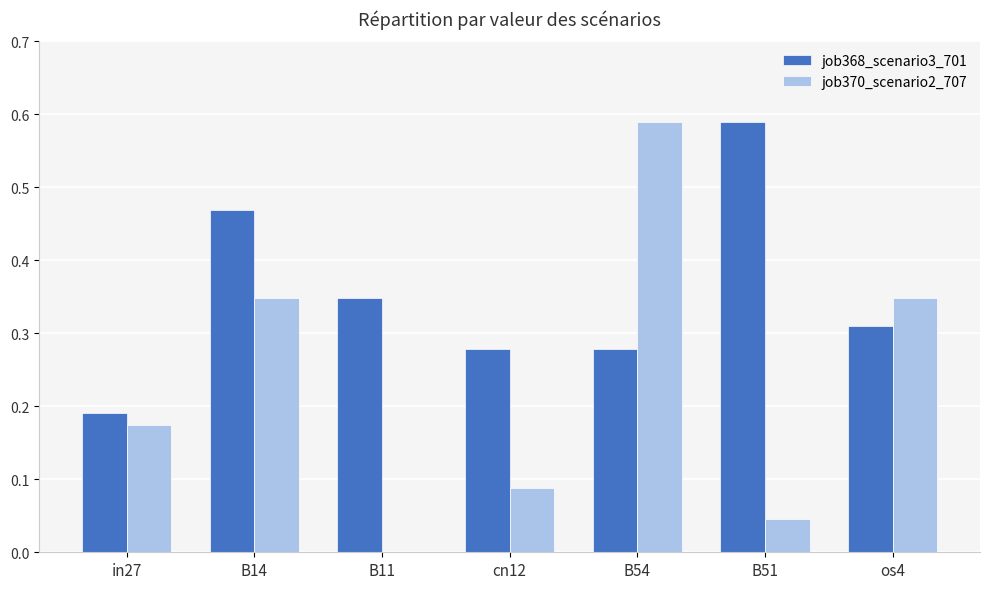

Which series changed the most between B14 and B11?

job370_scenario2_707